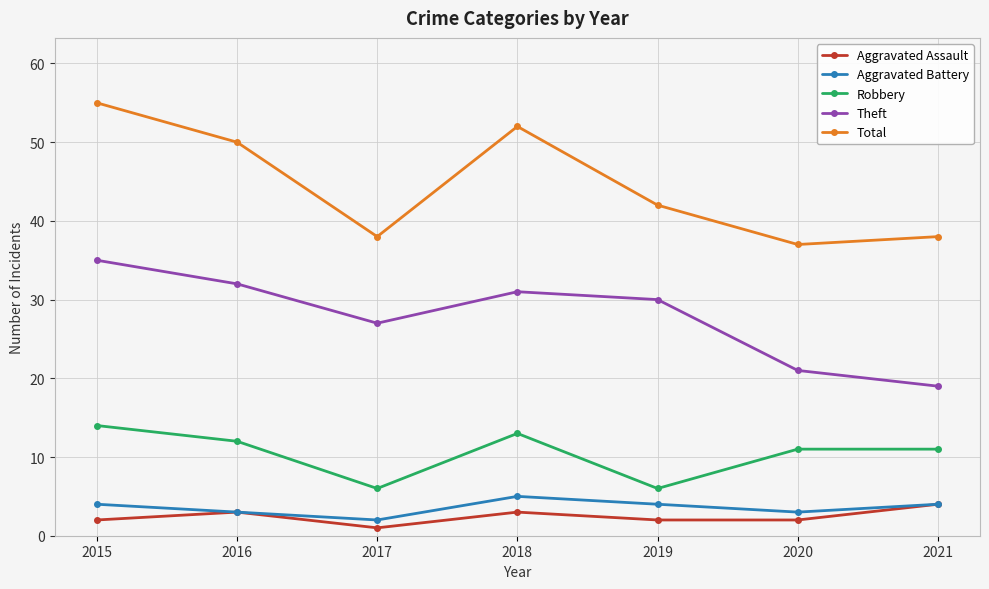

What is the value of the Aggravated Assault point at the 5th from the left?

2